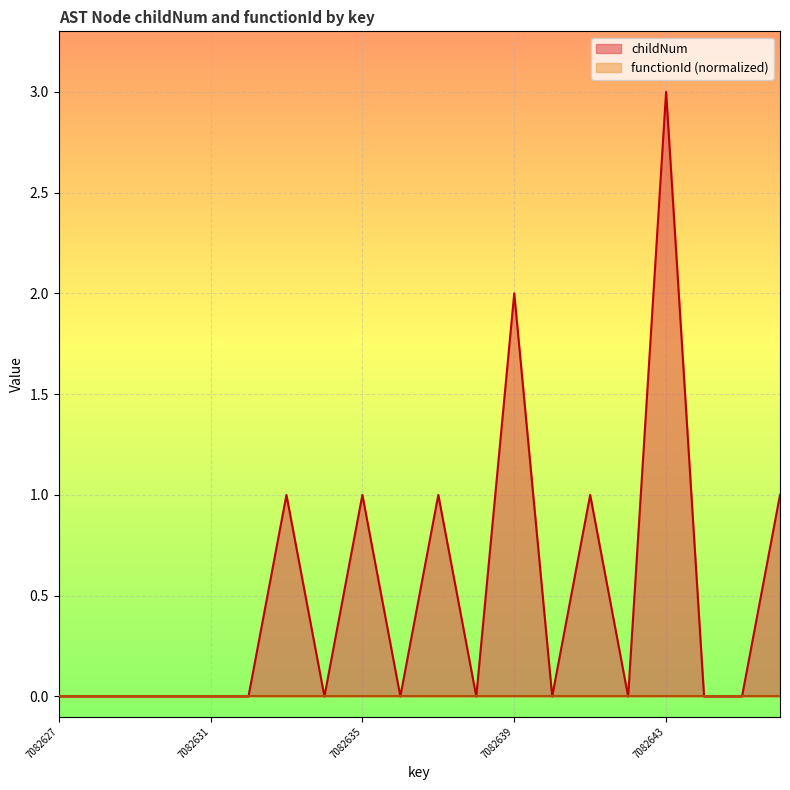

List the labels in order of value, smallest first.

7082627, 7082628, 7082629, 7082630, 7082631, 7082632, 7082634, 7082636, 7082638, 7082640, 7082642, 7082644, 7082645, 7082633, 7082635, 7082637, 7082641, 7082646, 7082639, 7082643